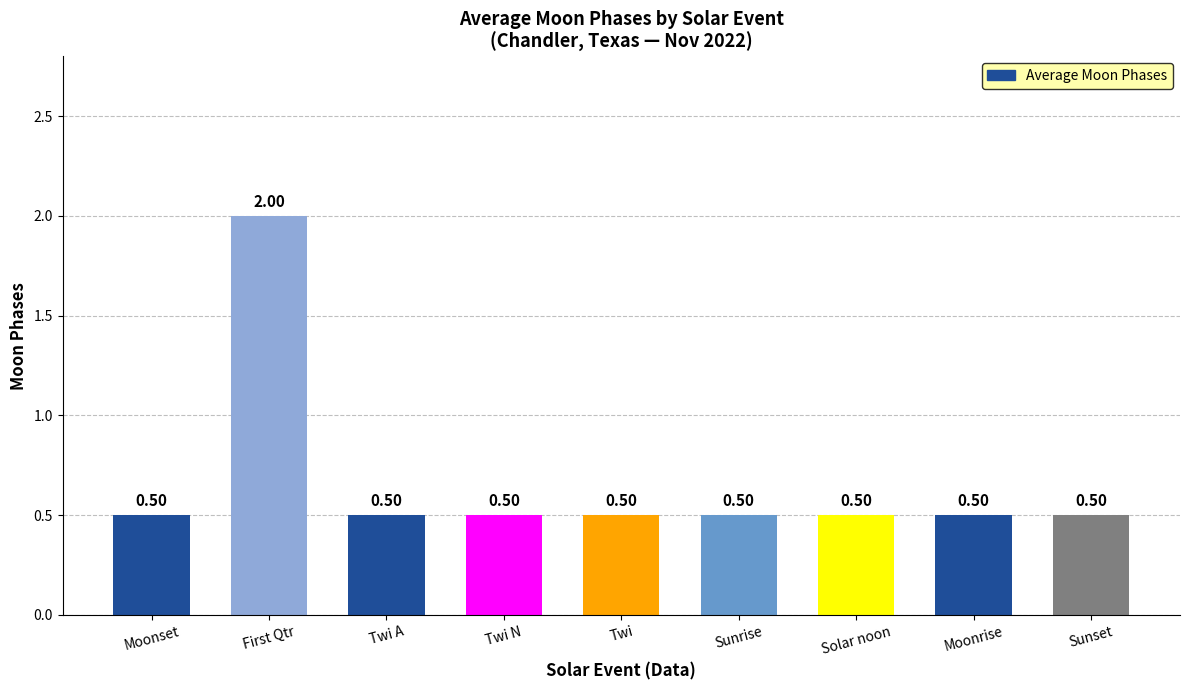

What is the sum of the values at Moonrise and Twi A?

1.0